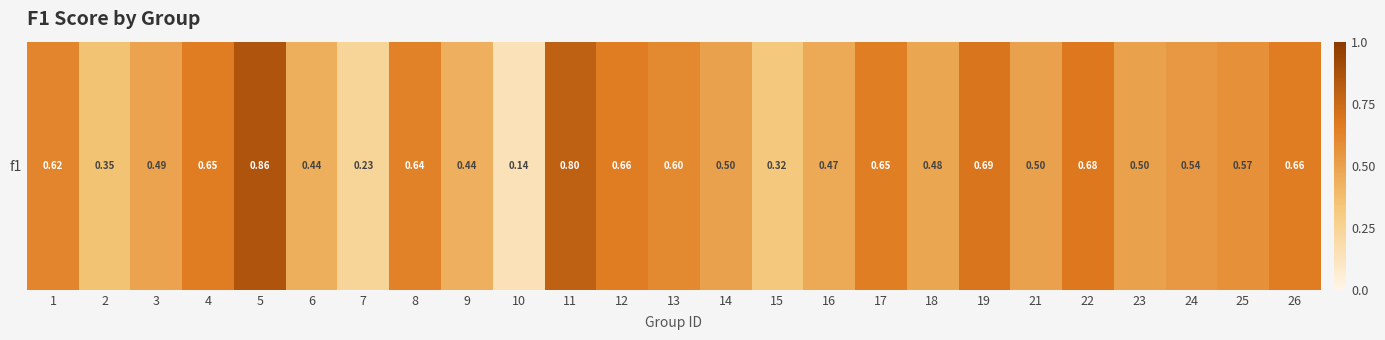

List the labels in order of value, largest first.

5, 11, 19, 22, 12, 26, 4, 17, 8, 1, 13, 25, 24, 23, 14, 21, 3, 18, 16, 6, 9, 2, 15, 7, 10